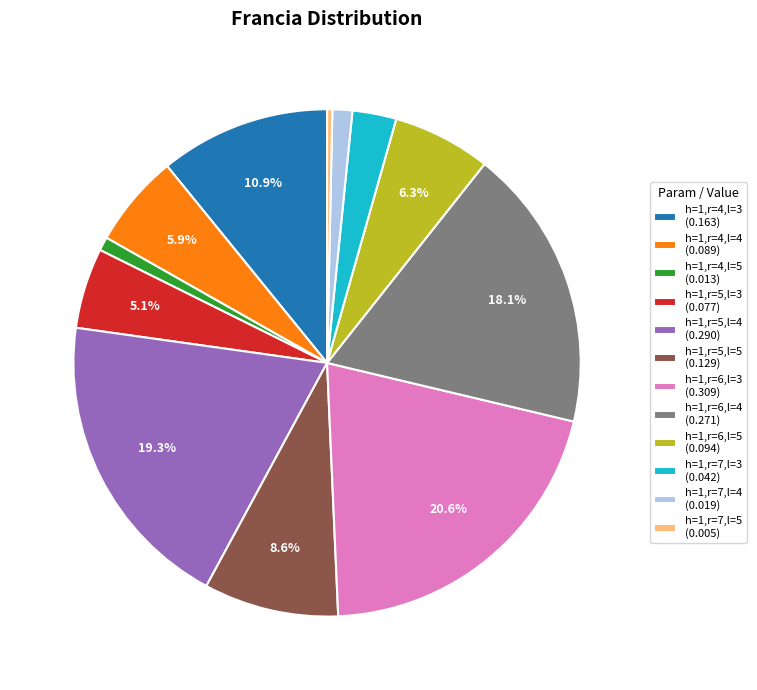

Combined, do h=1,r=4,l=3 (0.163) and h=1,r=7,l=4 (0.019) account for over 50%?

No